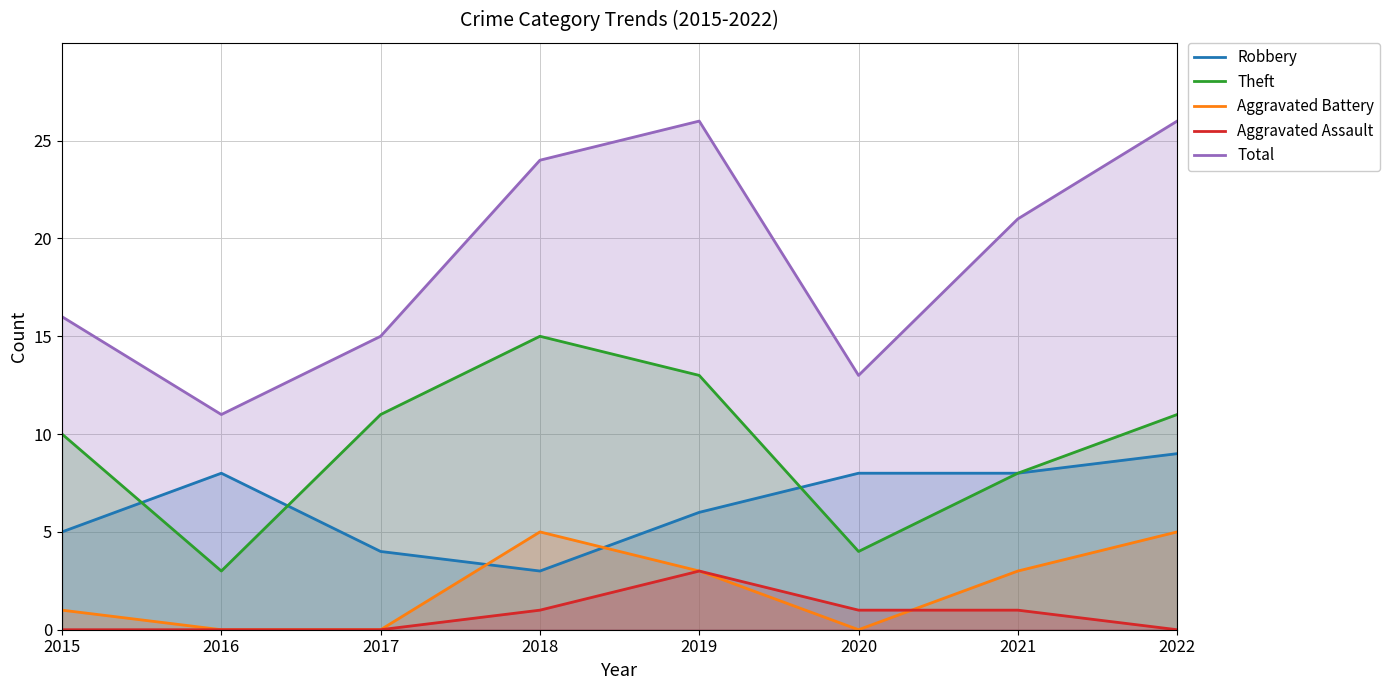

How many categories are shown in the chart?

8